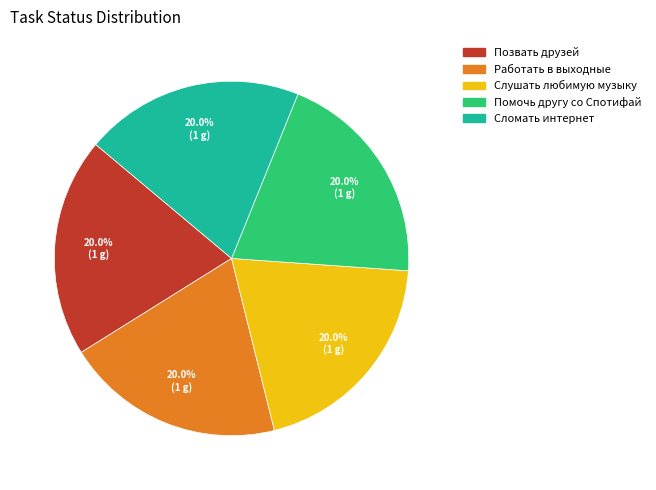

Is there a majority slice in this chart?

No